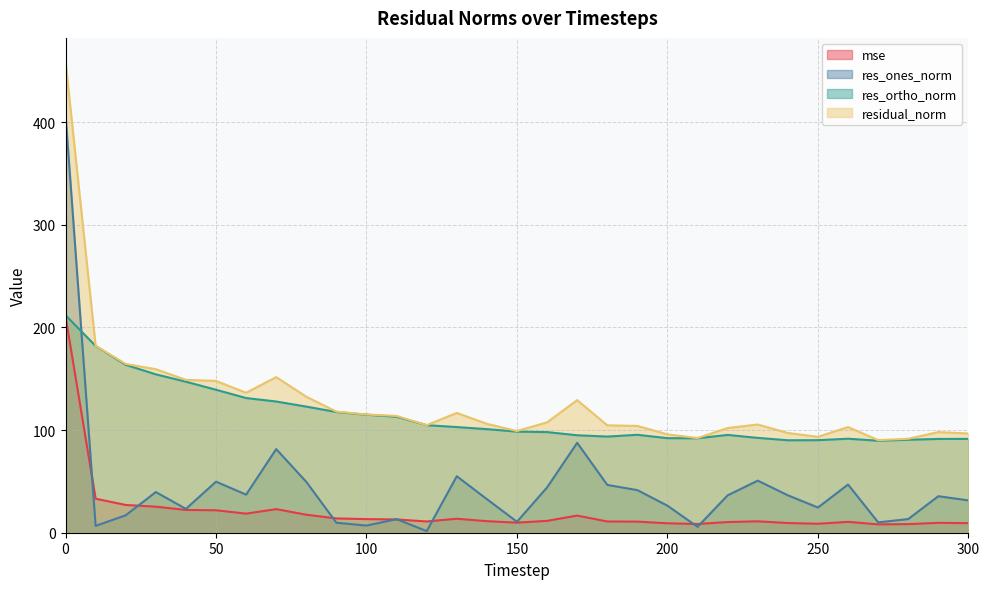

What are all the series names shown in the legend?

mse, res_ones_norm, res_ortho_norm, residual_norm